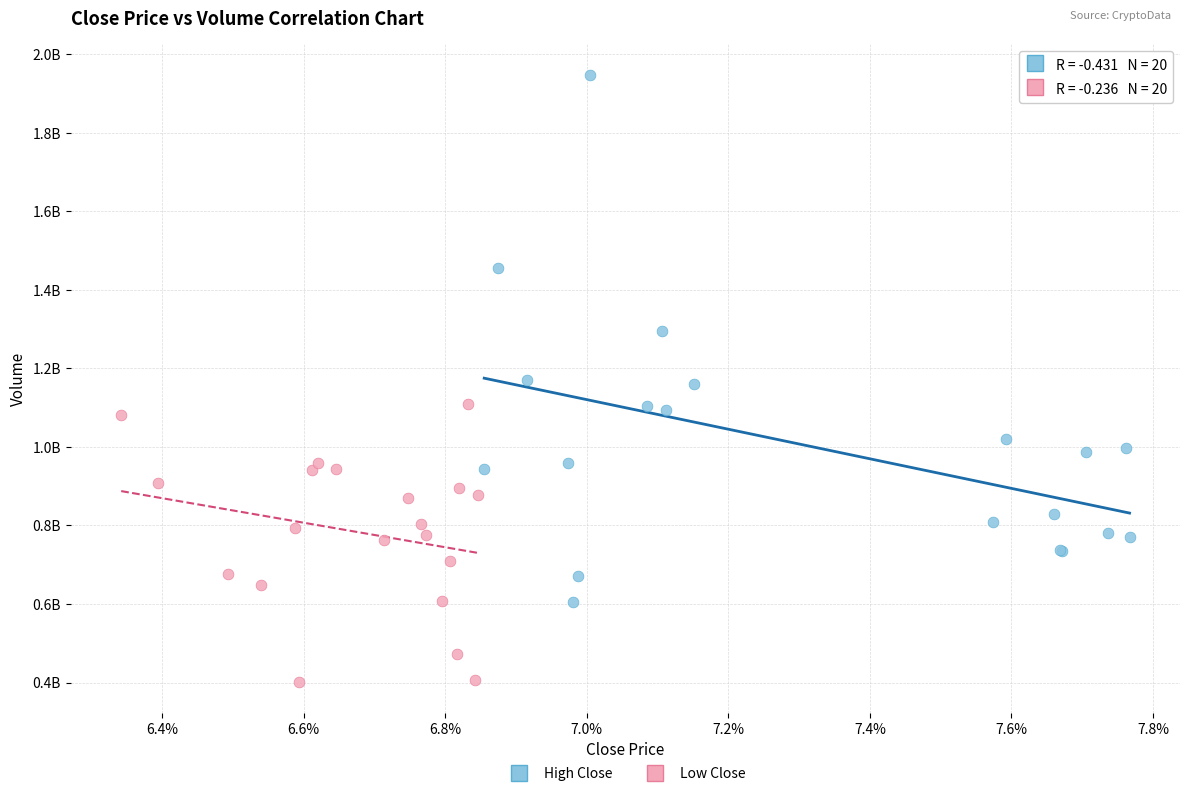

Which series reaches the minimum Y coordinate?

Low Close